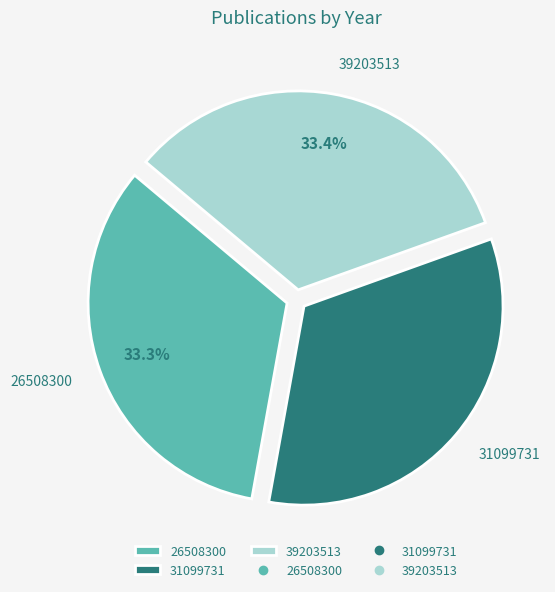

Is 31099731 the majority of the pie?

No